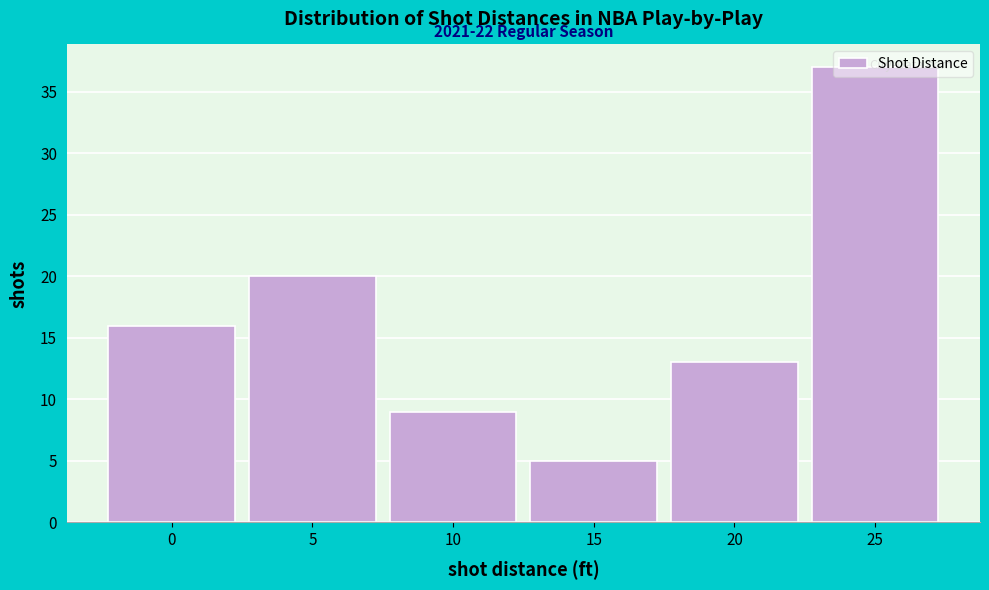

What is the change in value from 0 to 20?

-3